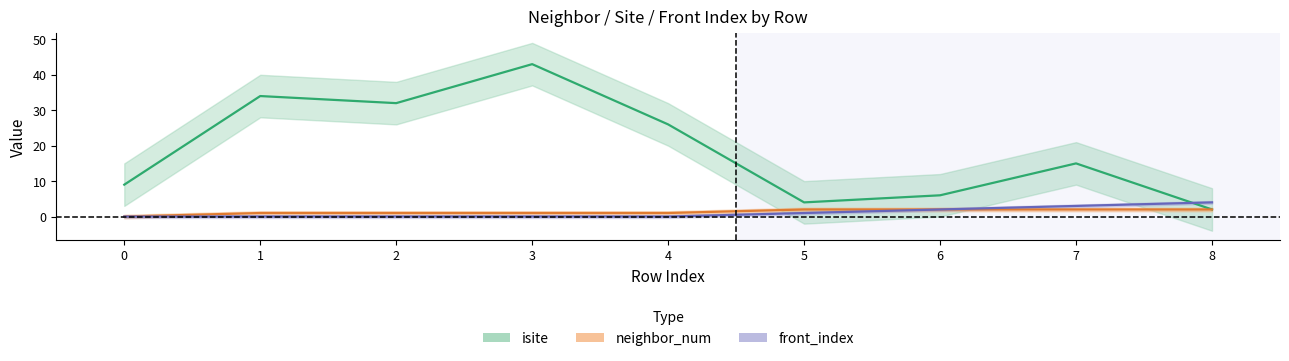

Where is neighbor_num nearest to the value 1?

1